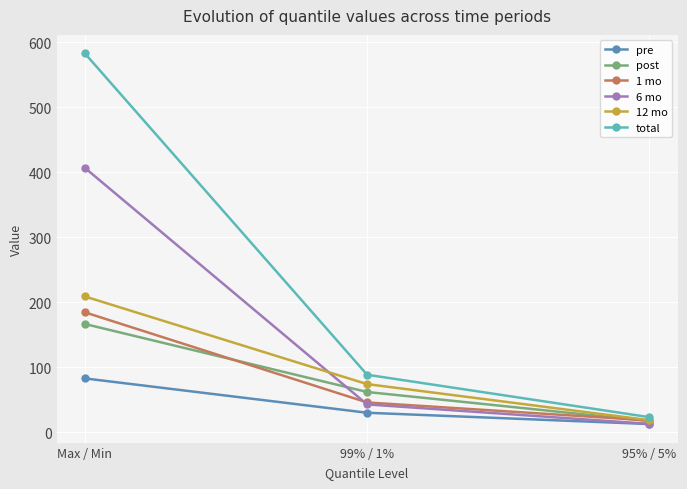

What is the sum of the 1 mo values at 95% / 5% and 99% / 1%?

64.1